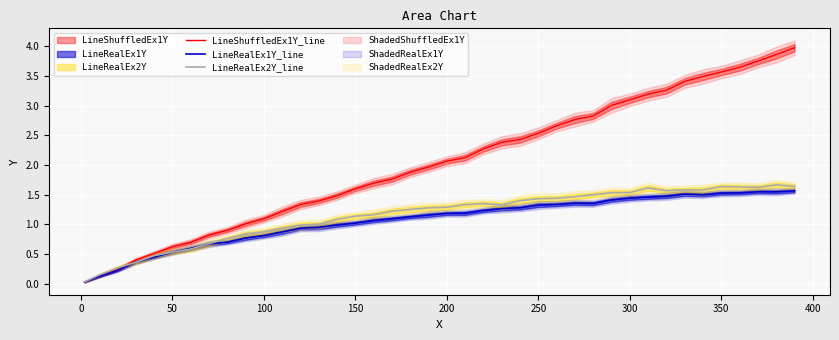

Which series has the largest total across all categories?

LineShuffledEx1Y_line